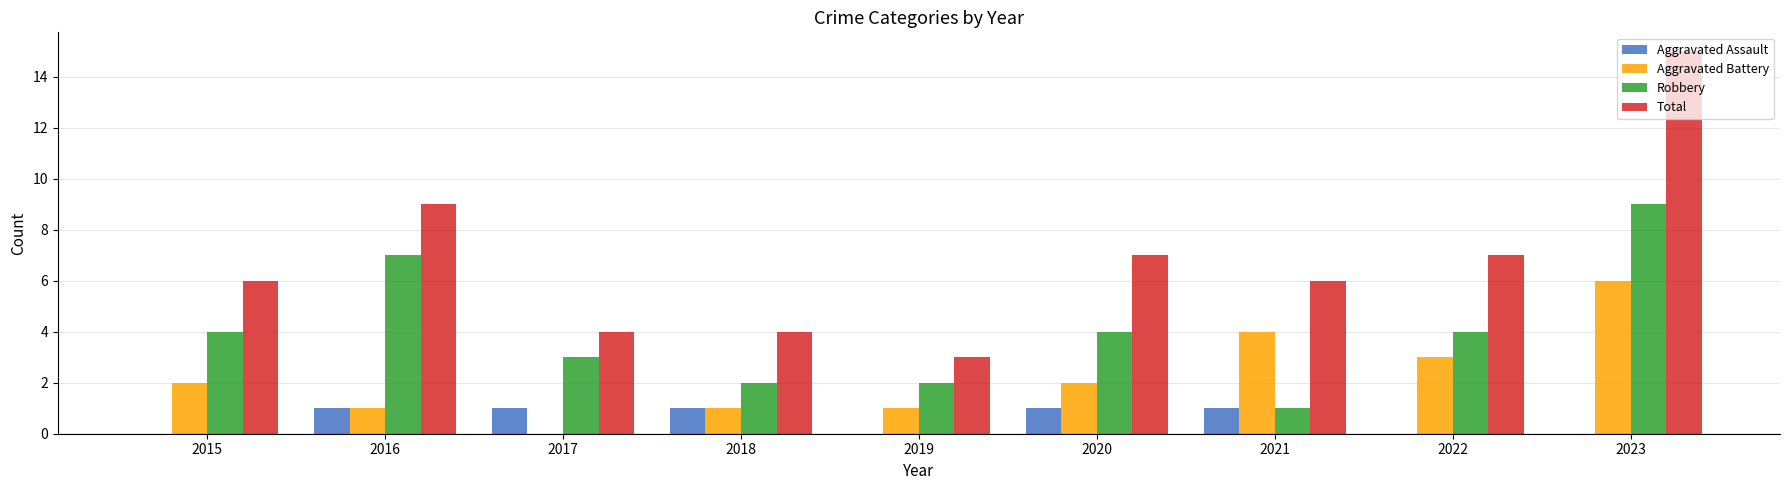

What is the sum of the Total values at 2022 and 2017?

11